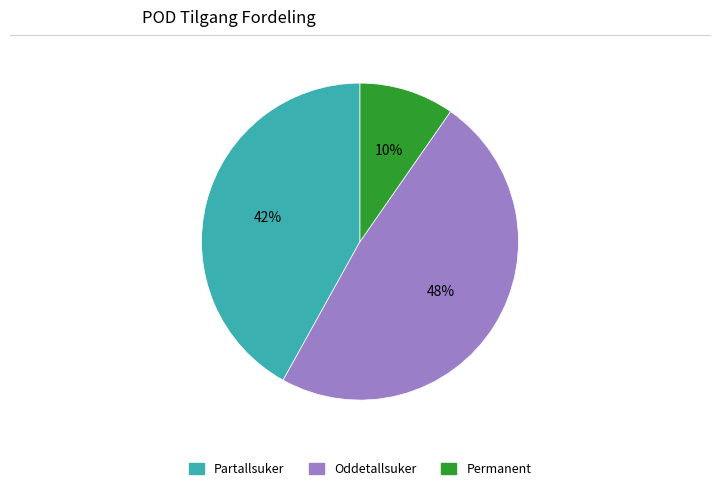

The Partallsuker slice represents 50% of the pie. True or false?

False